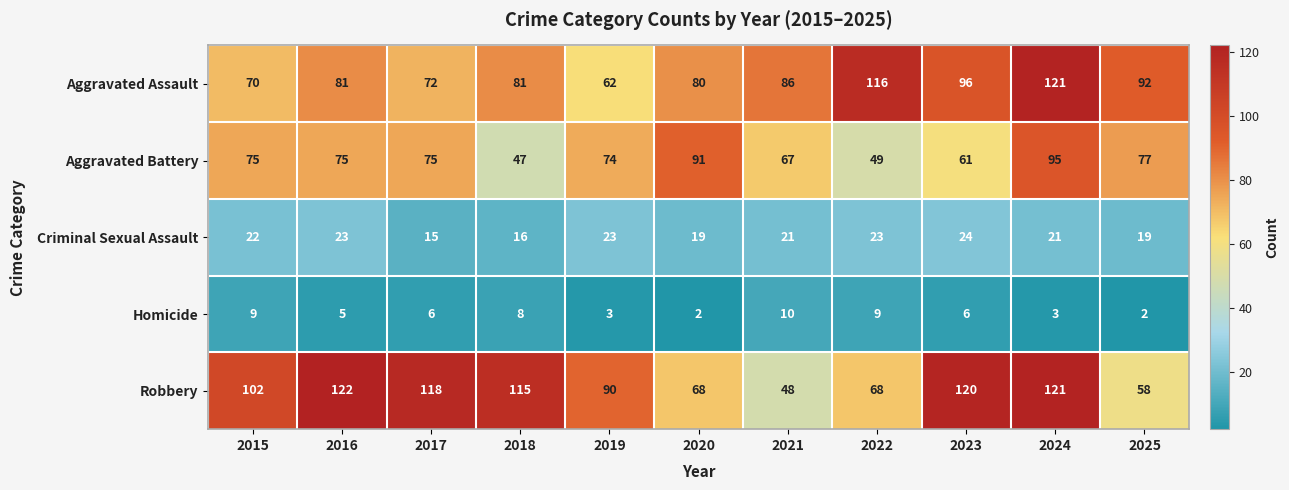

What is the approximate value of Aggravated Battery at 2020, to the nearest 5?

90